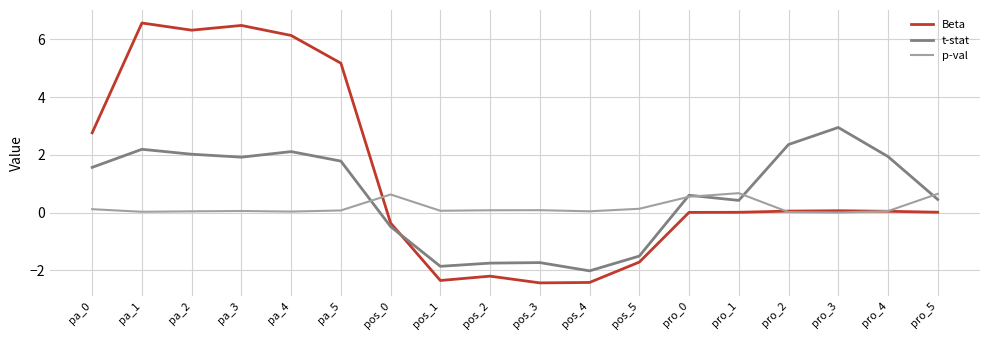

What is the total value across all series at pos_0?

-0.2